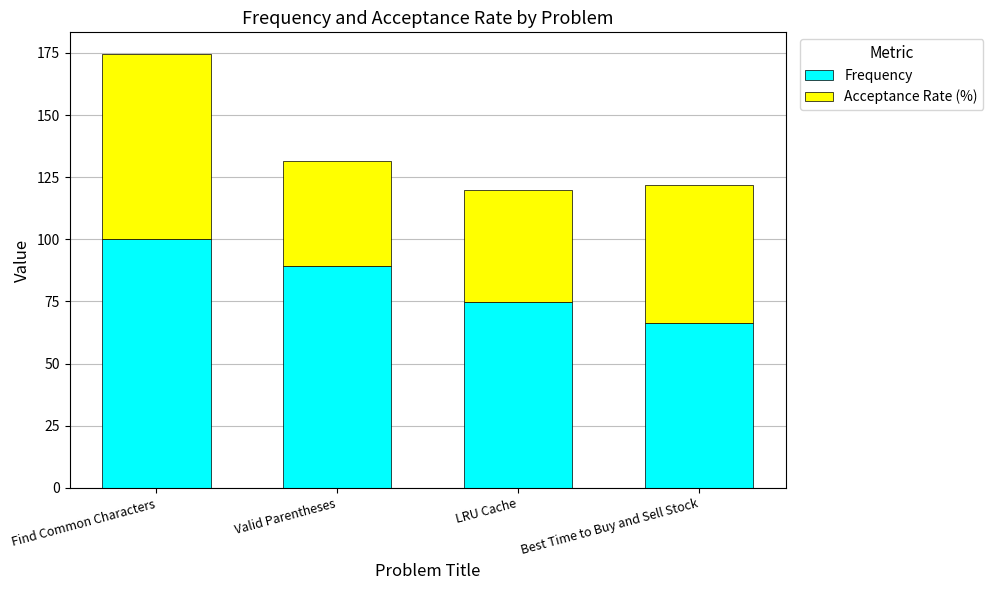

What is the value of the Frequency bar at the 4th from the left?

66.4